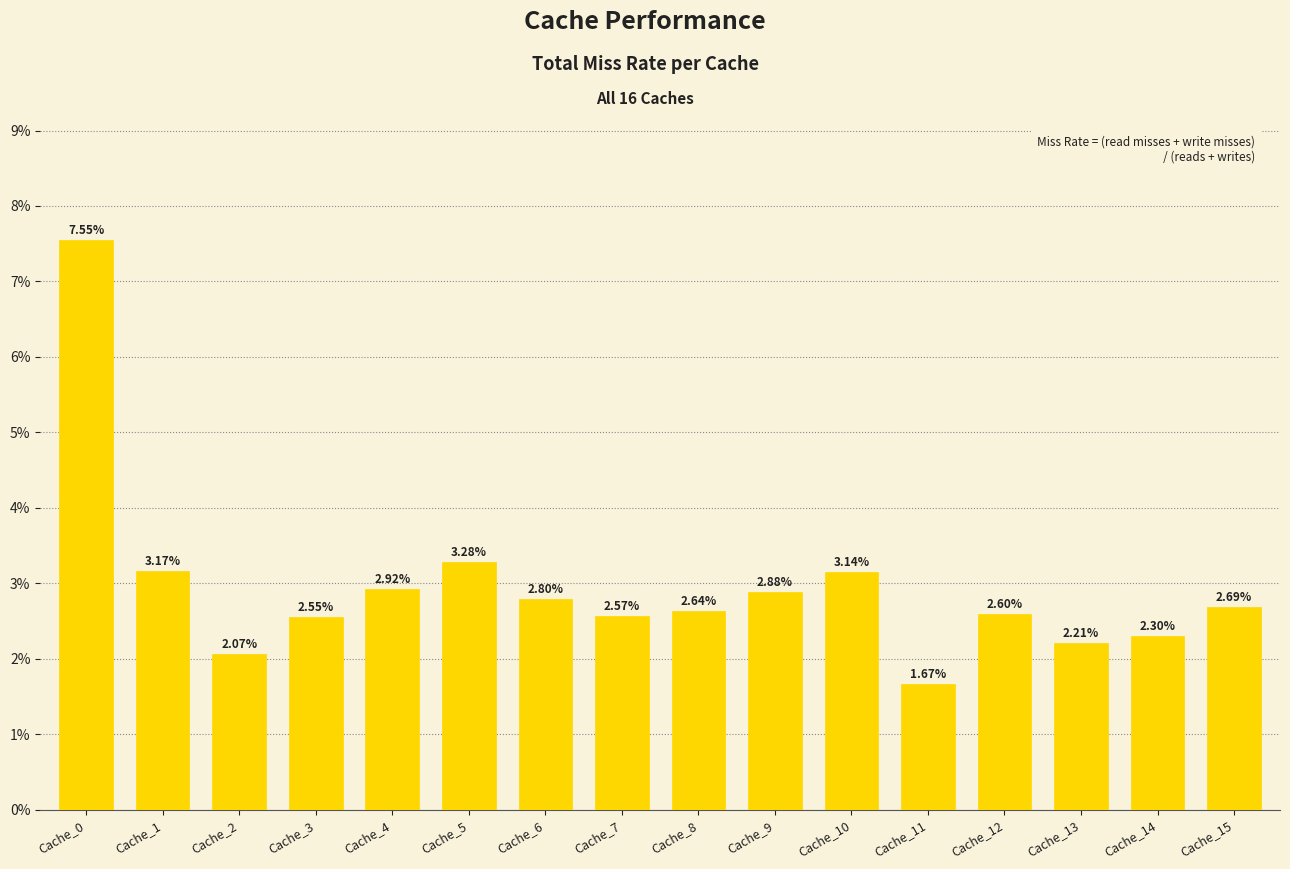

Does the chart contain stacked bars?

No